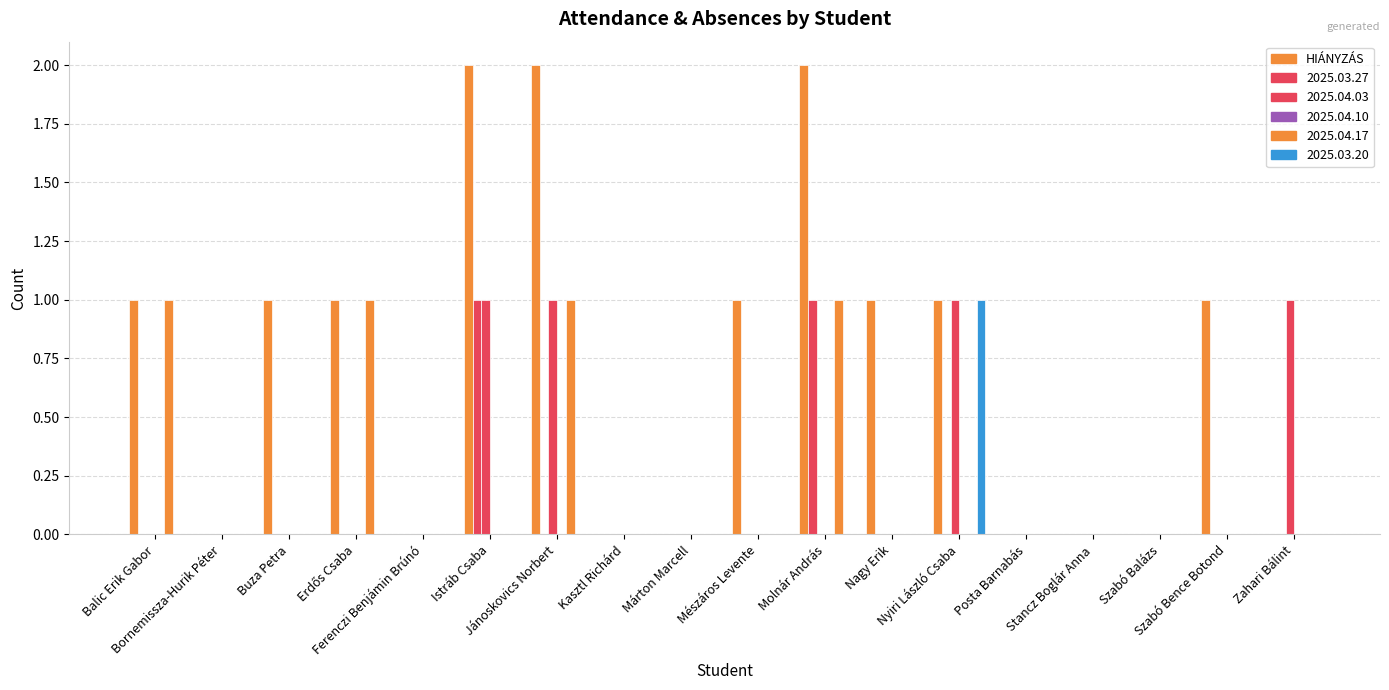

Count the number of data series in this chart.

5